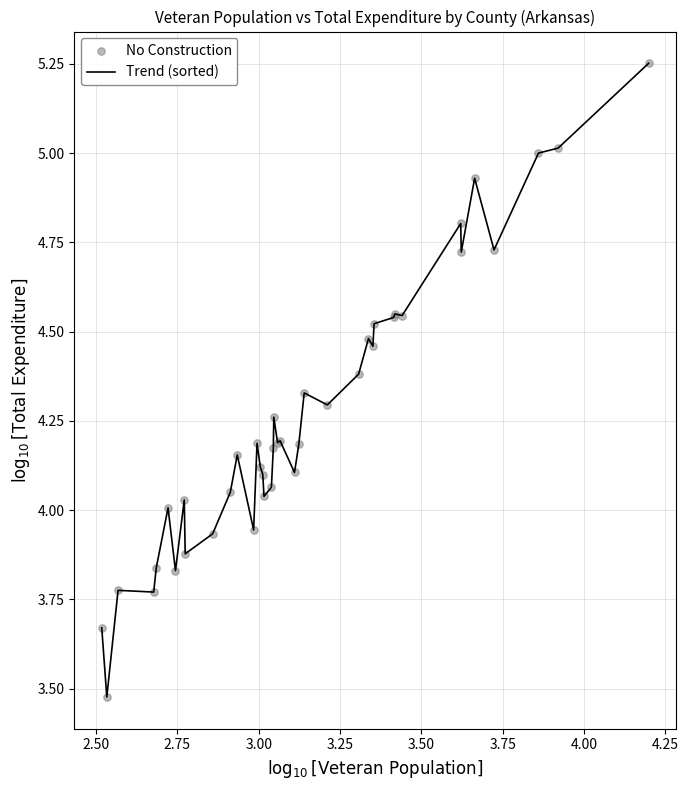

What is the difference between the maximum and minimum values?

1.8